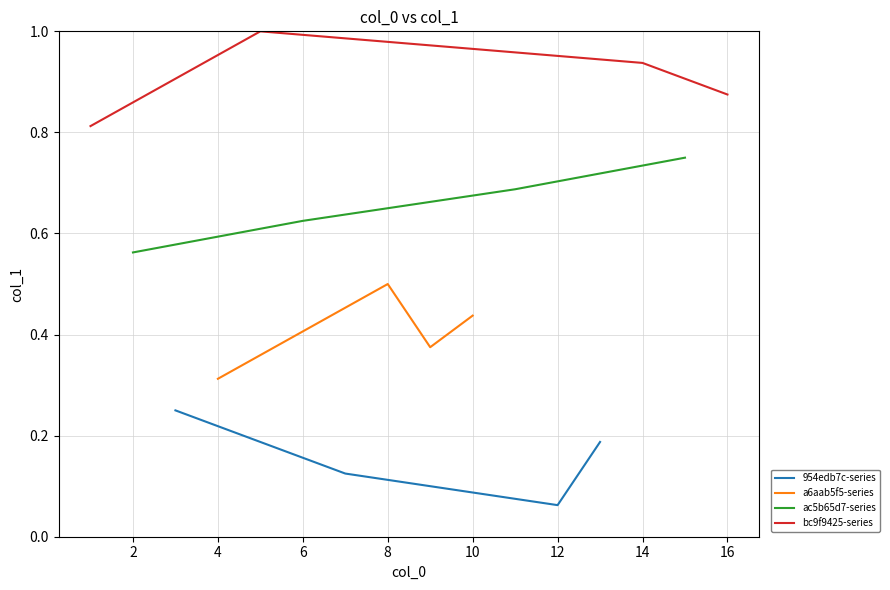

In 954edb7c-series, how many points are lower than both neighbors (excluding endpoints)?

1